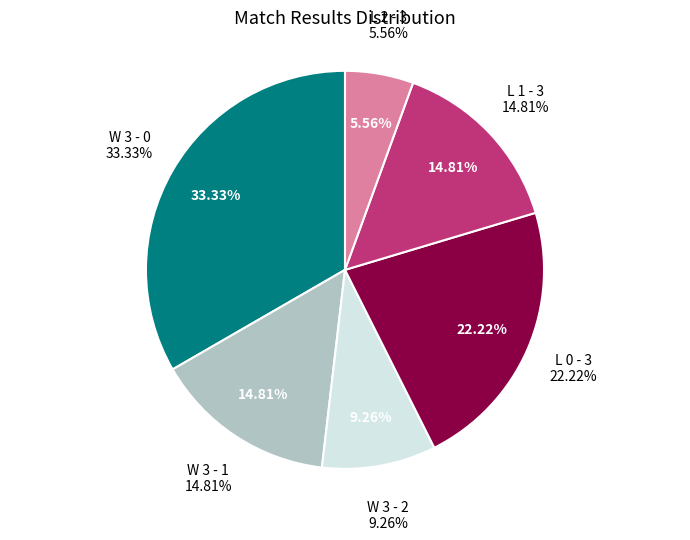

How many slices are in this pie chart?

6